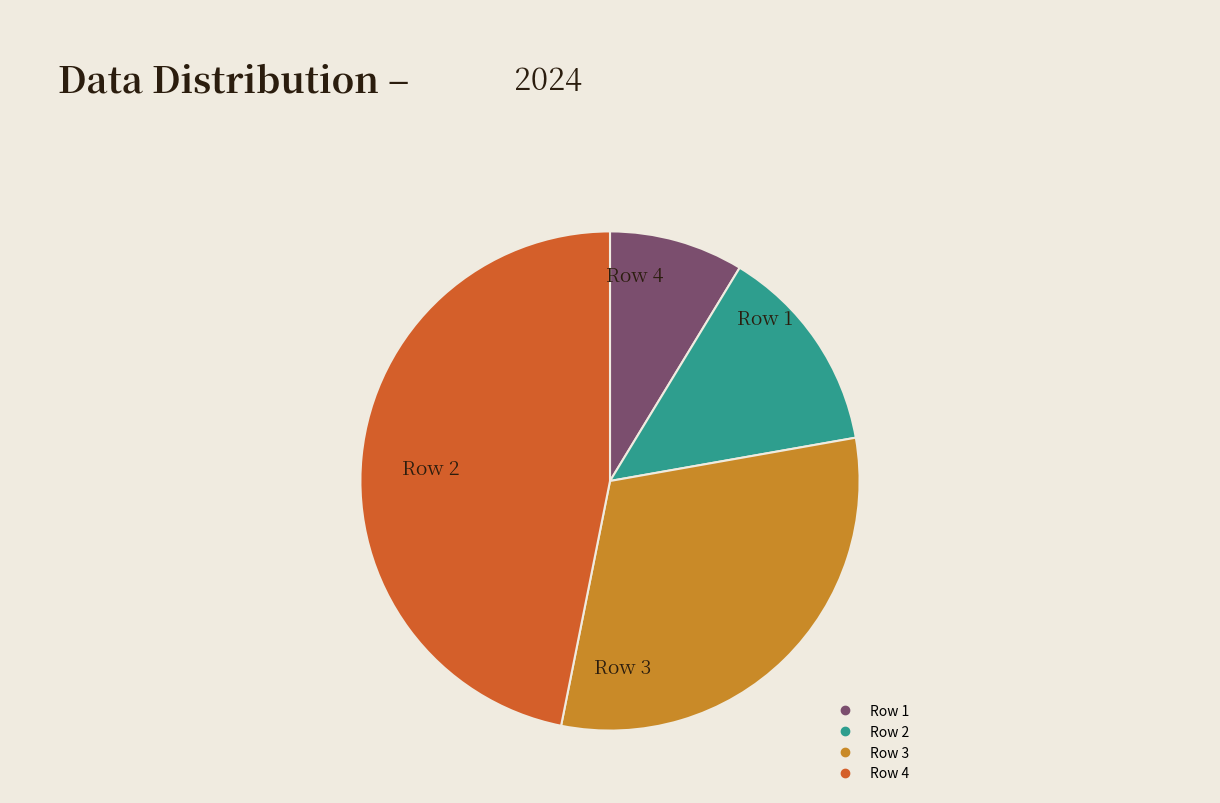

Does any single category account for the majority?

No